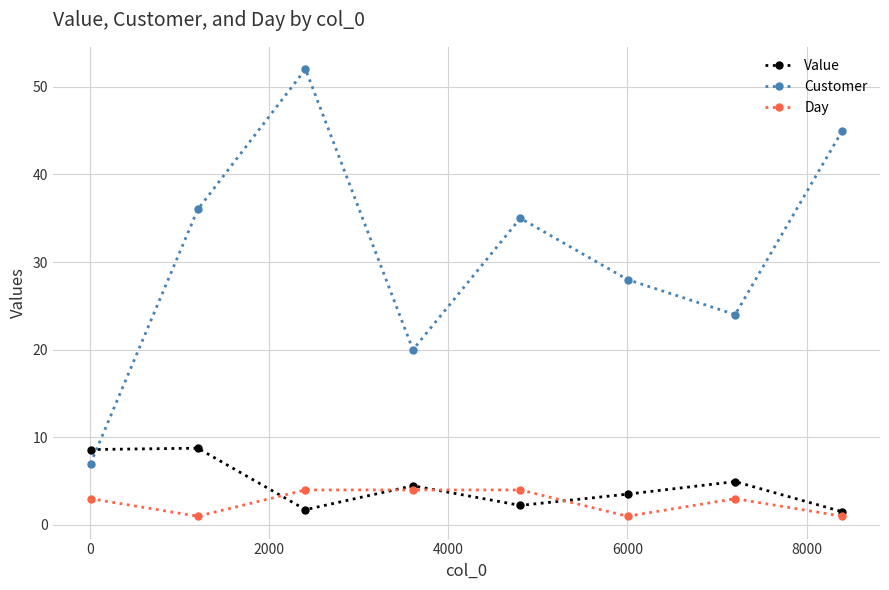

What is the average value of the Customer series?

30.9